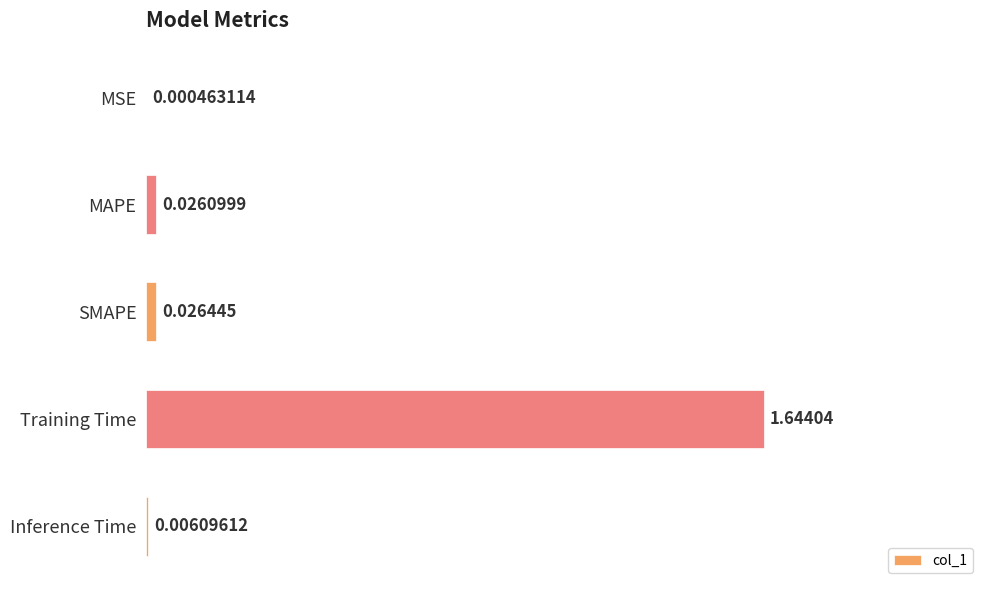

Are the bars horizontal?

Yes